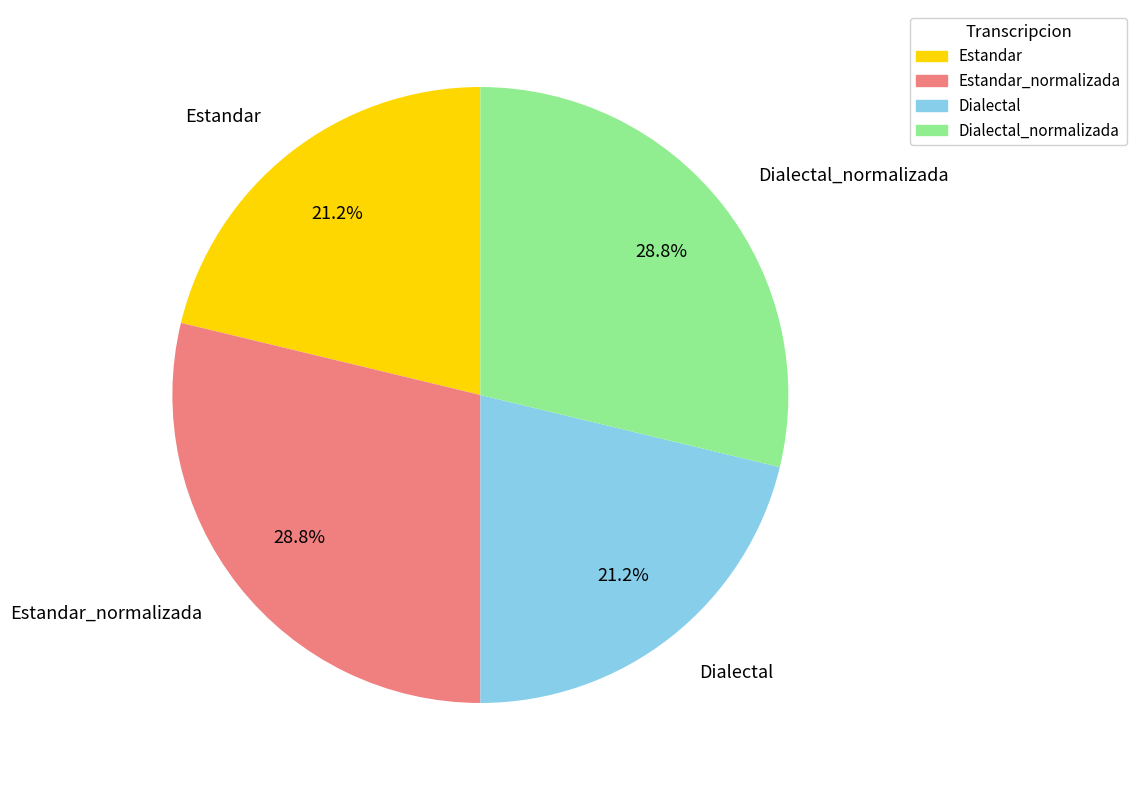

Is there any slice that represents more than half of the pie?

No